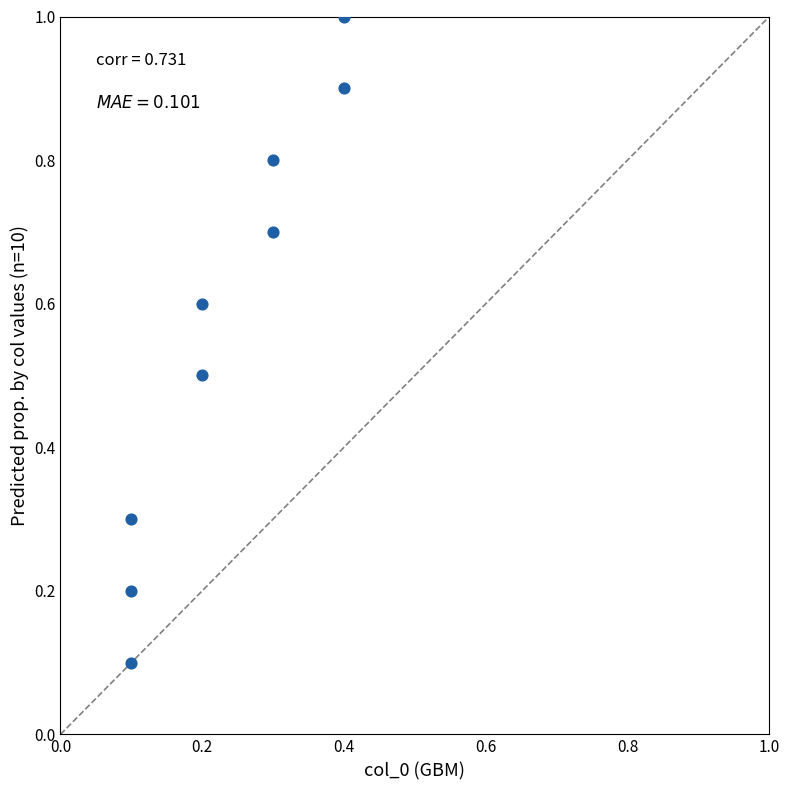

What is the range of Y values (max minus min)?

0.9